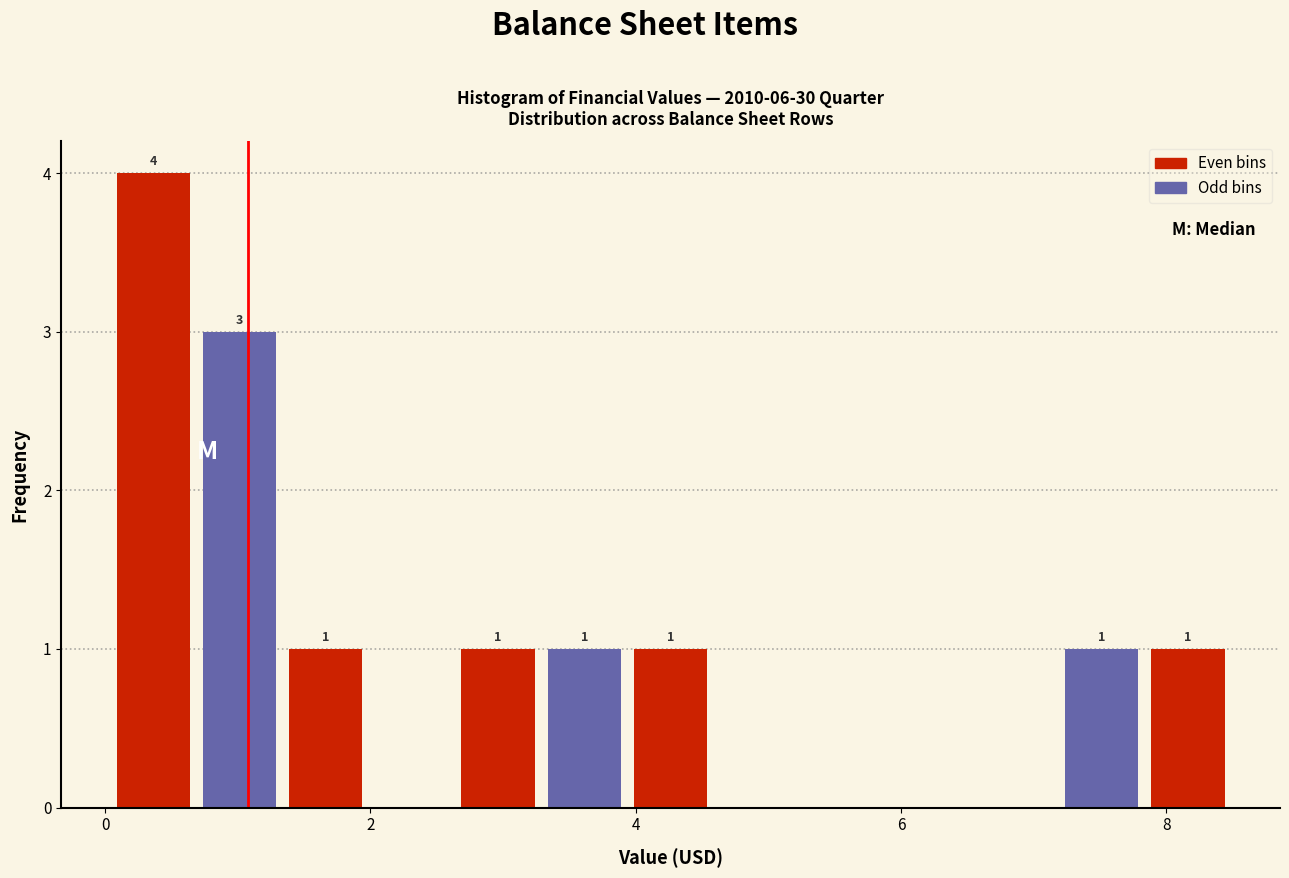

Read against the x-axis, roughly where is the centre of the tallest bar?

0.4